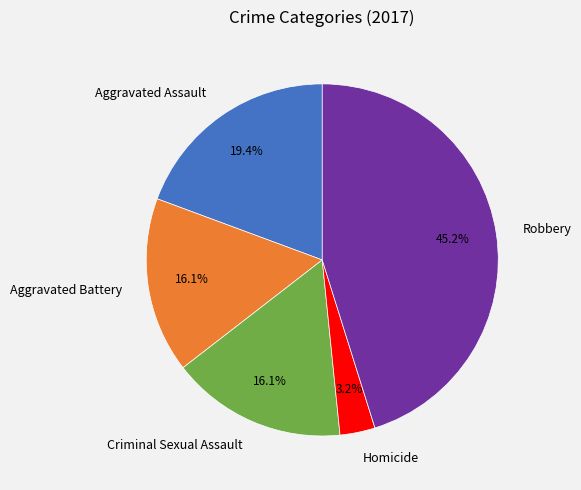

What percentage is the Homicide slice, to the nearest percent?

3%